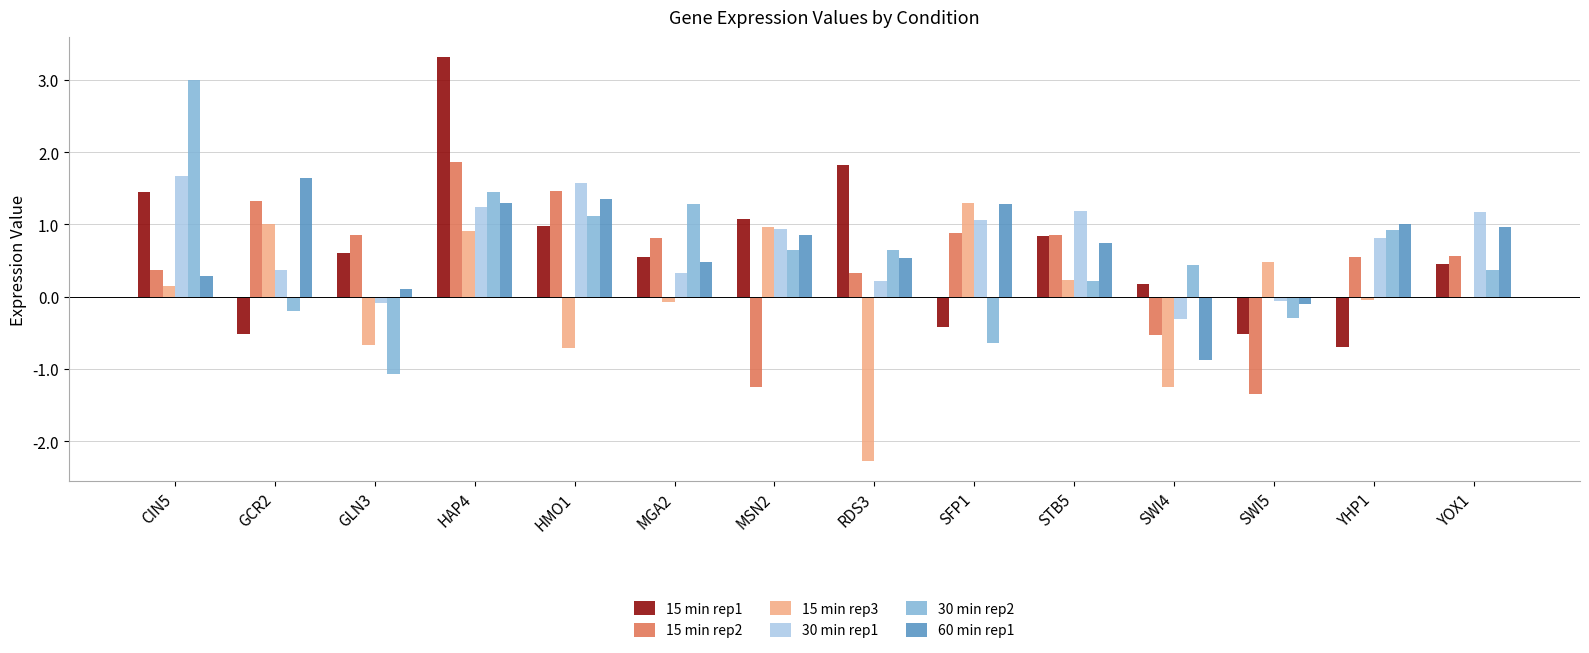

What is the label of the 5th bar from the right?

STB5